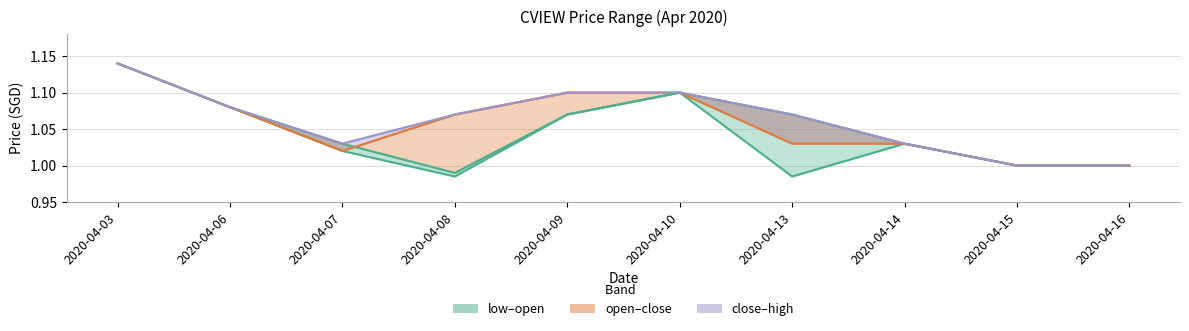

List the series in order of their peak value, lowest first.

low, open, close, high